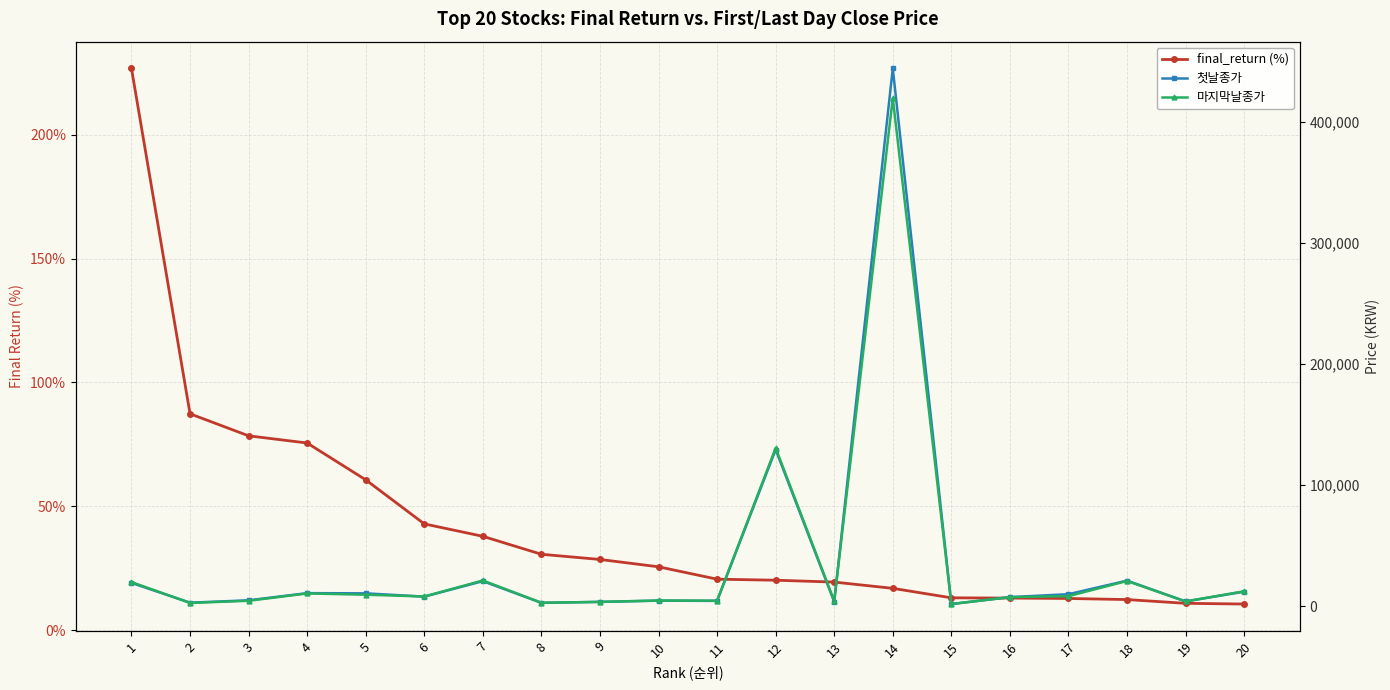

What is the value of the 마지막날종가 point at the 14th from the left?

420000.0